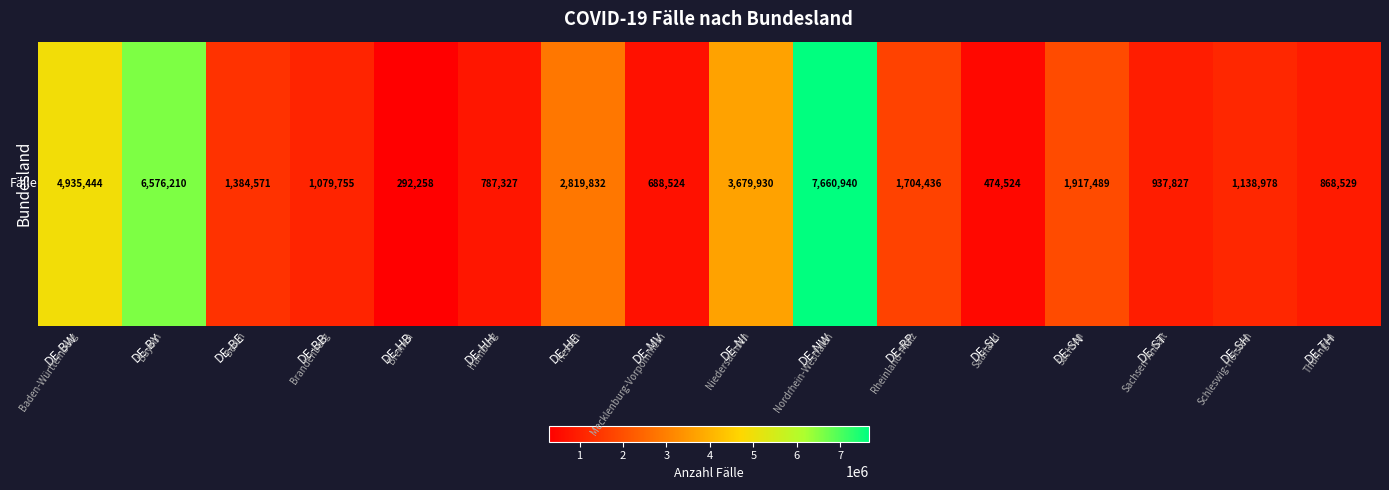

How many data points does each series have?

16